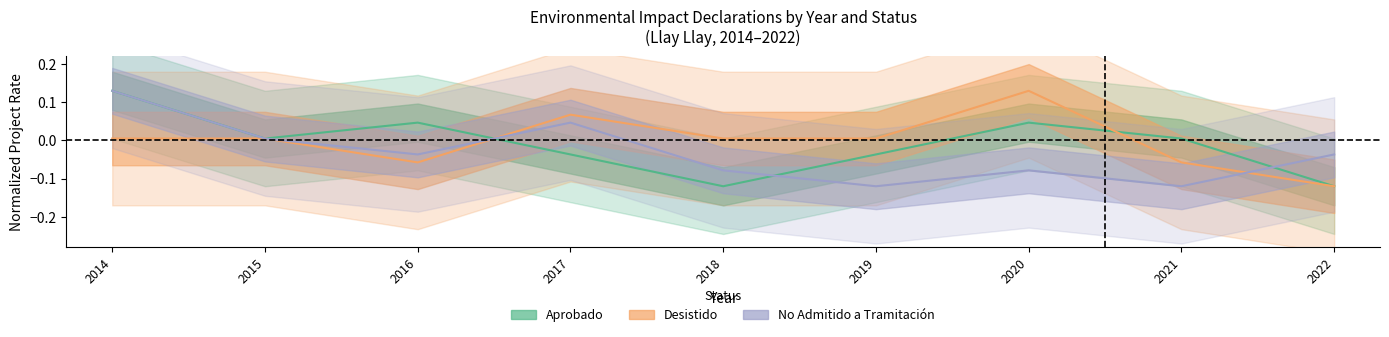

How many data points in Desistido_count are above 0?

6